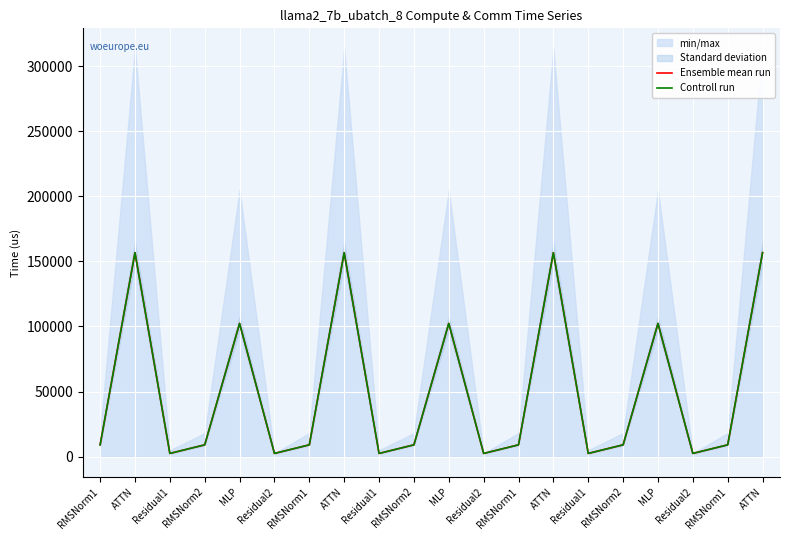

What is the difference between the maximum and minimum values in the Ensemble mean run series?

154349.0